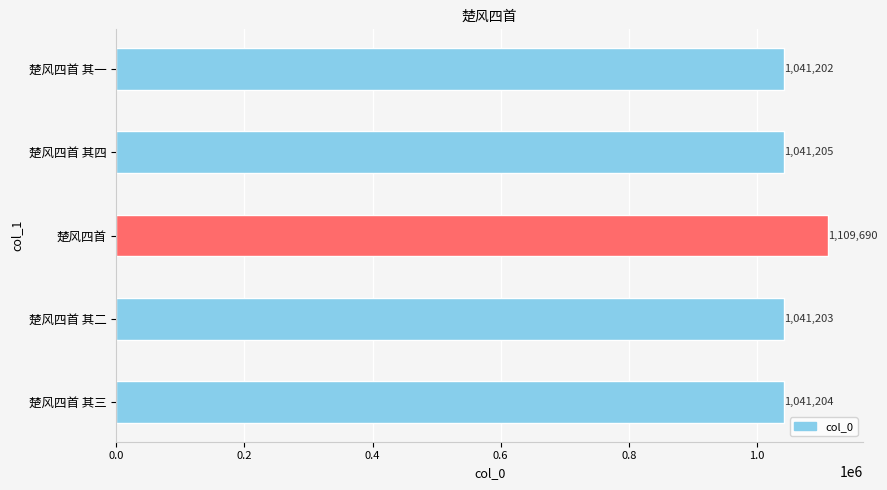

What is the average value?

1054901